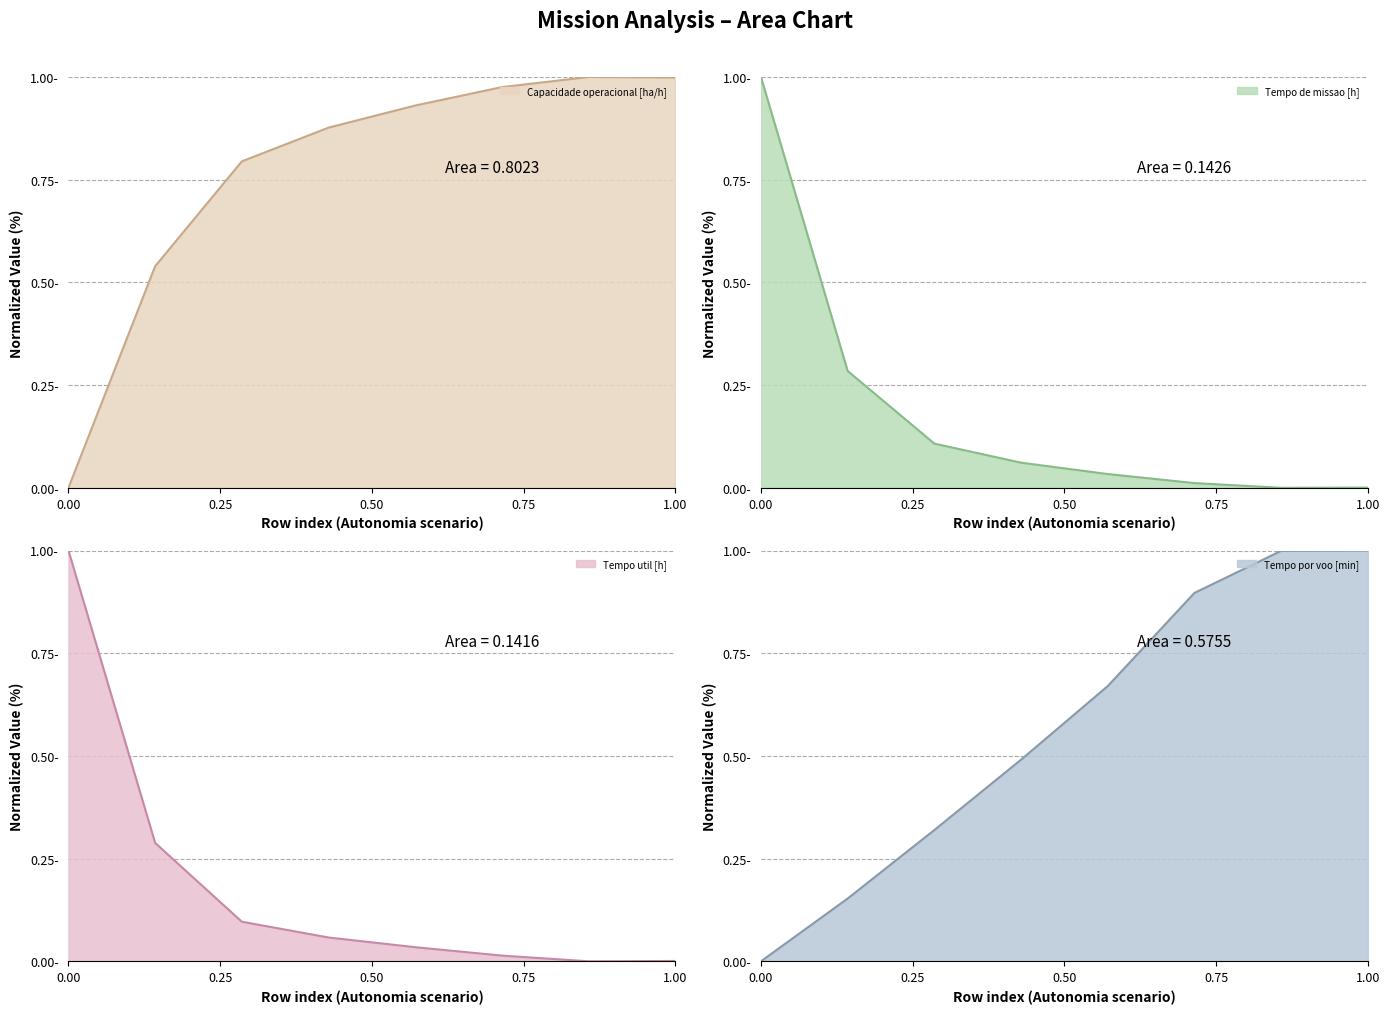

At how many categories does at least one series exceed 0?

8